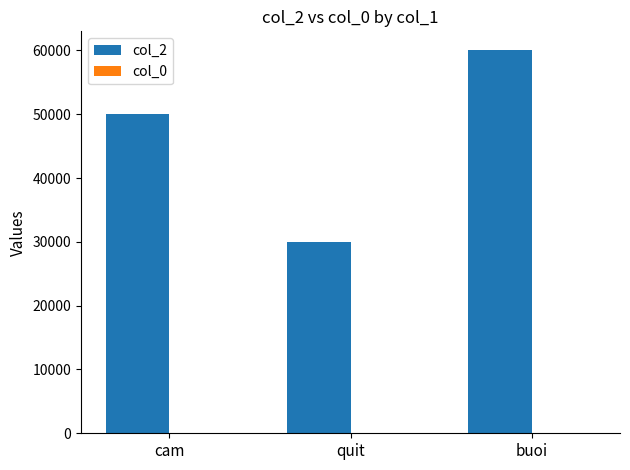

The col_2 series shows 14212 at buoi. True or false?

False